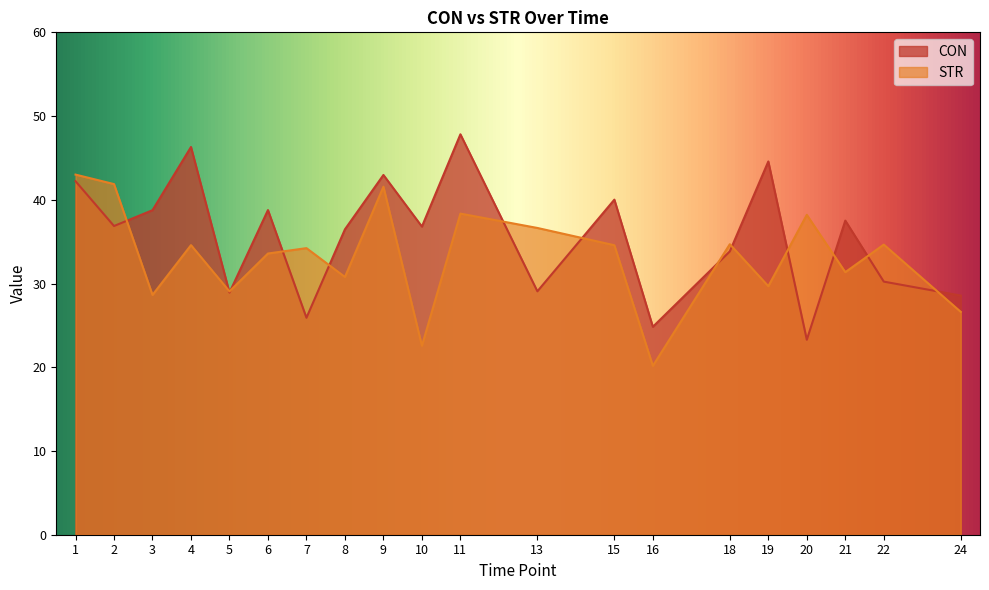

Which series has the largest range (max minus min)?

CON